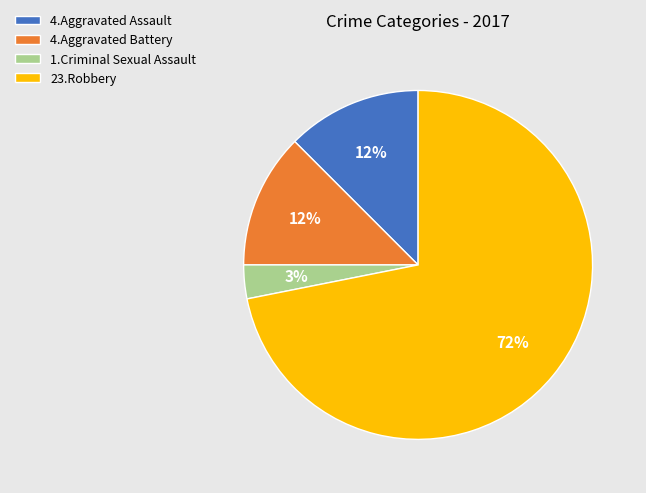

Is there a majority slice in this chart?

Yes